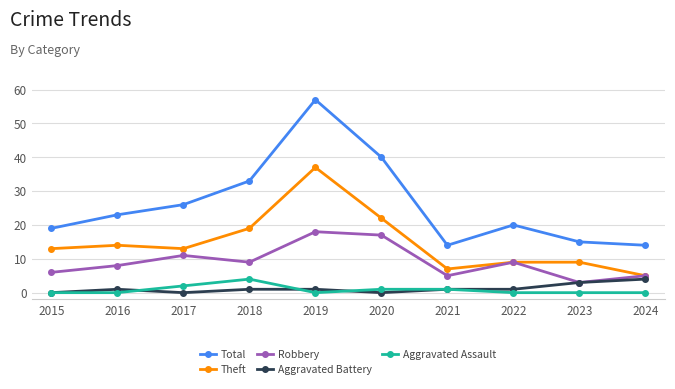

What is the total value across all series at 2018?

66